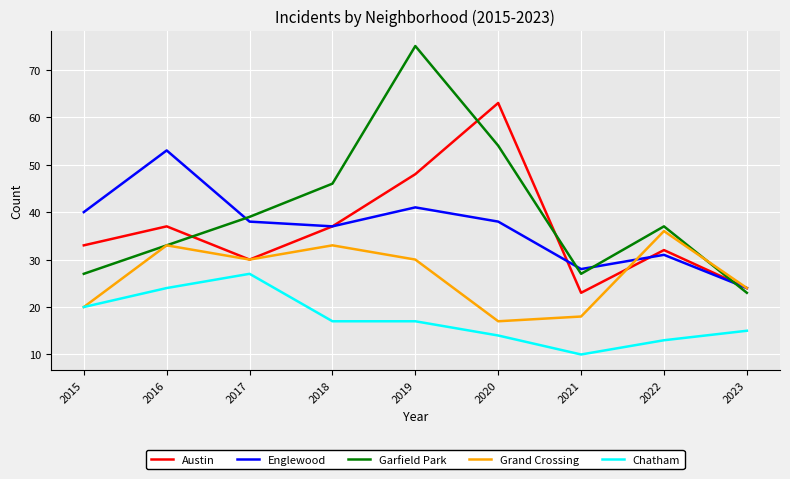

Count the number of data series in this chart.

5